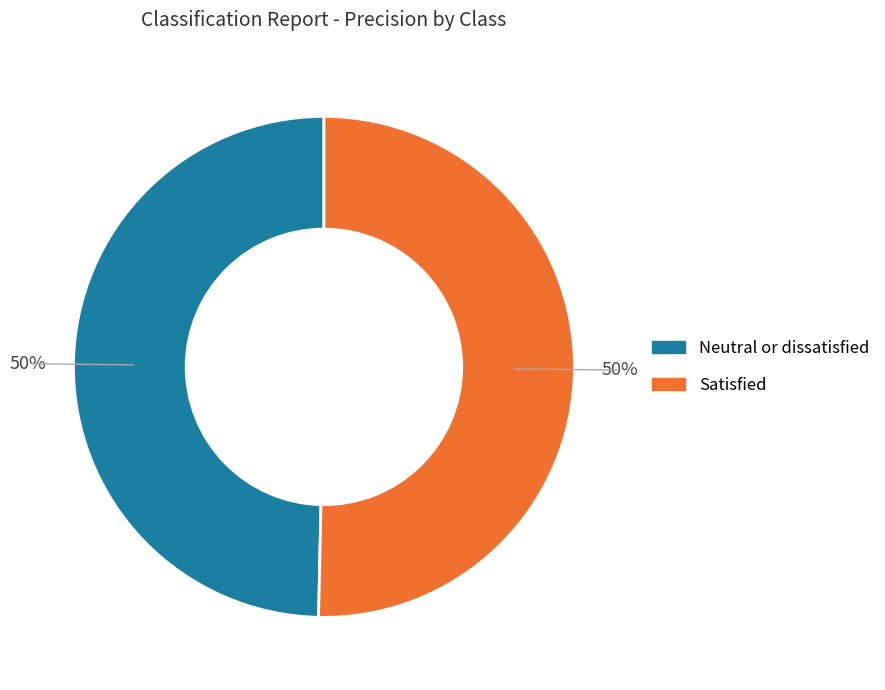

How many slices are in this pie chart?

2